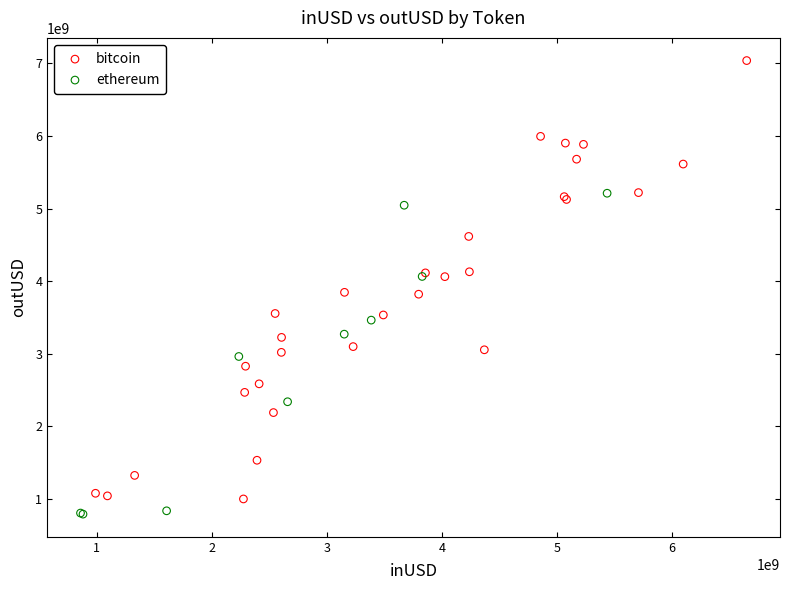

What are all the series names shown in the legend?

bitcoin, ethereum